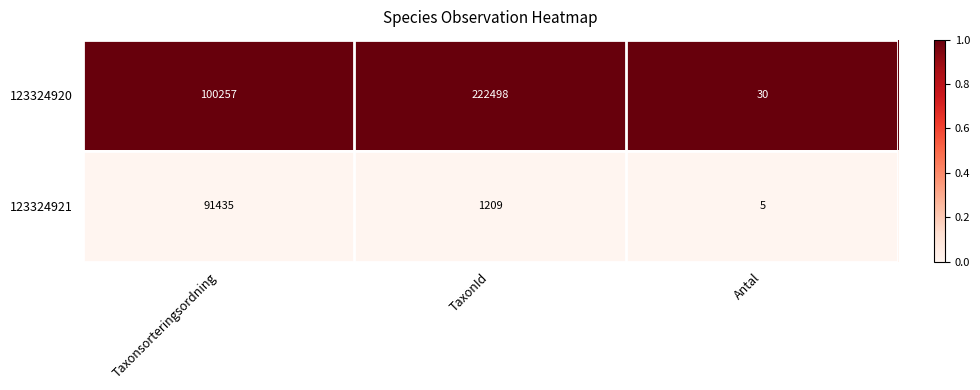

Rank the series by their maximum value, from highest to lowest.

123324920, 123324921